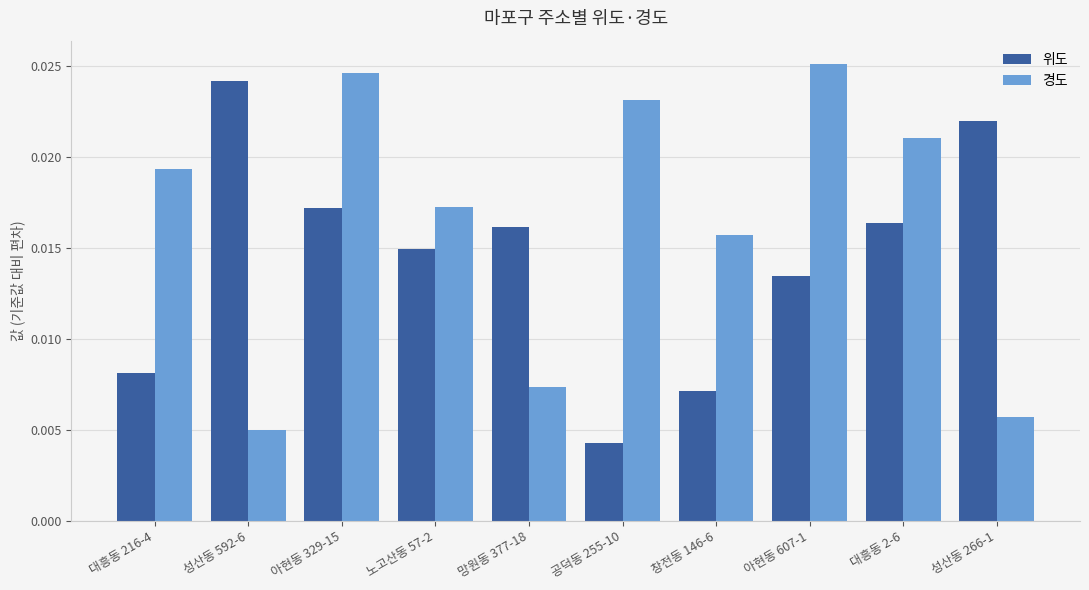

What is the sum of all 경도 values?

0.2